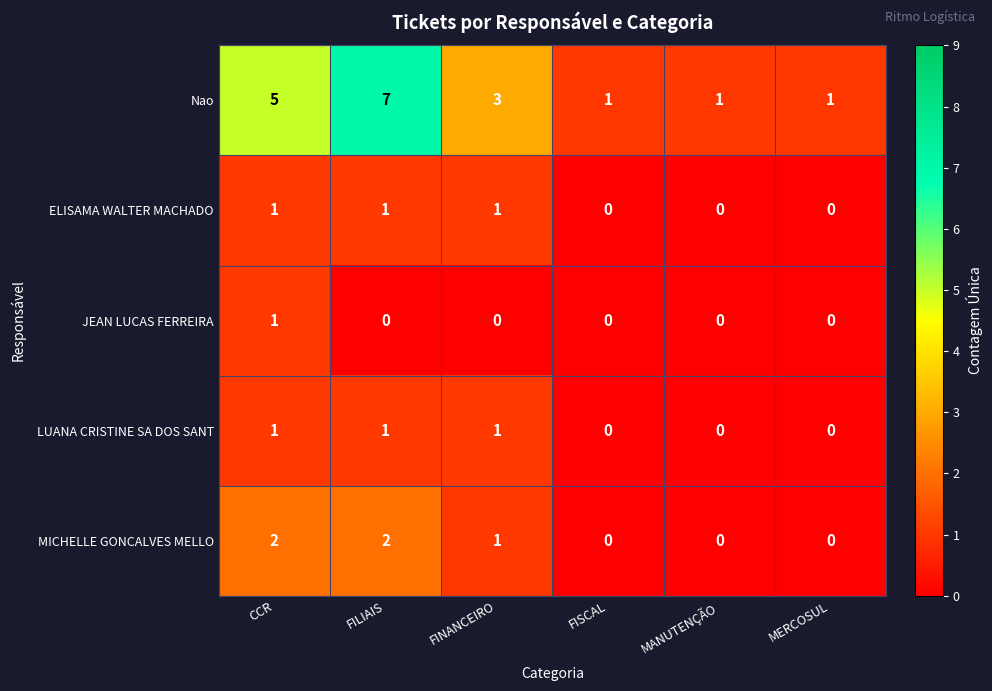

At how many categories does at least one series exceed 2?

3